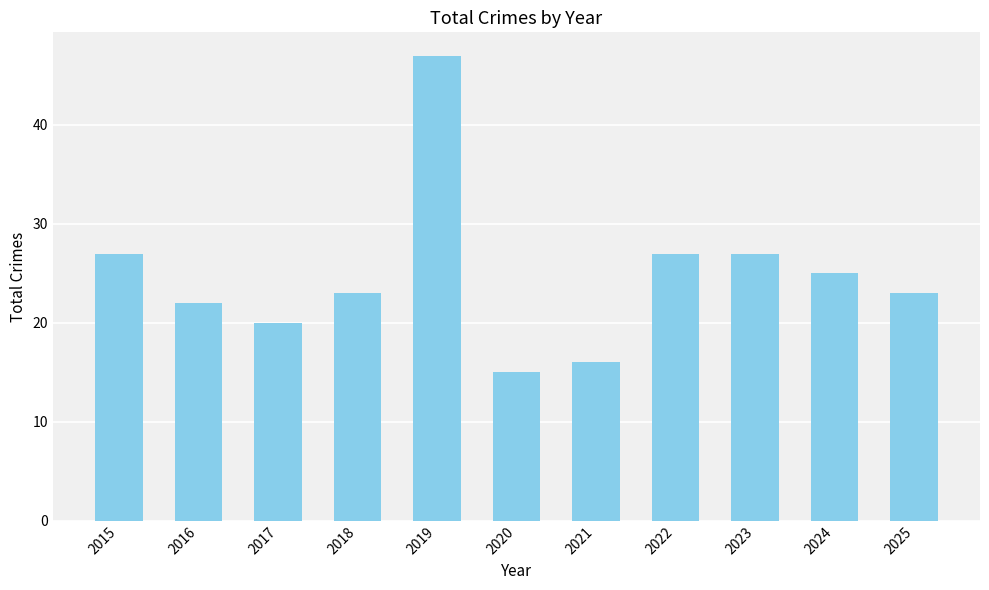

Approximately how many times larger is the value at 2023 compared to 2019?

0.6